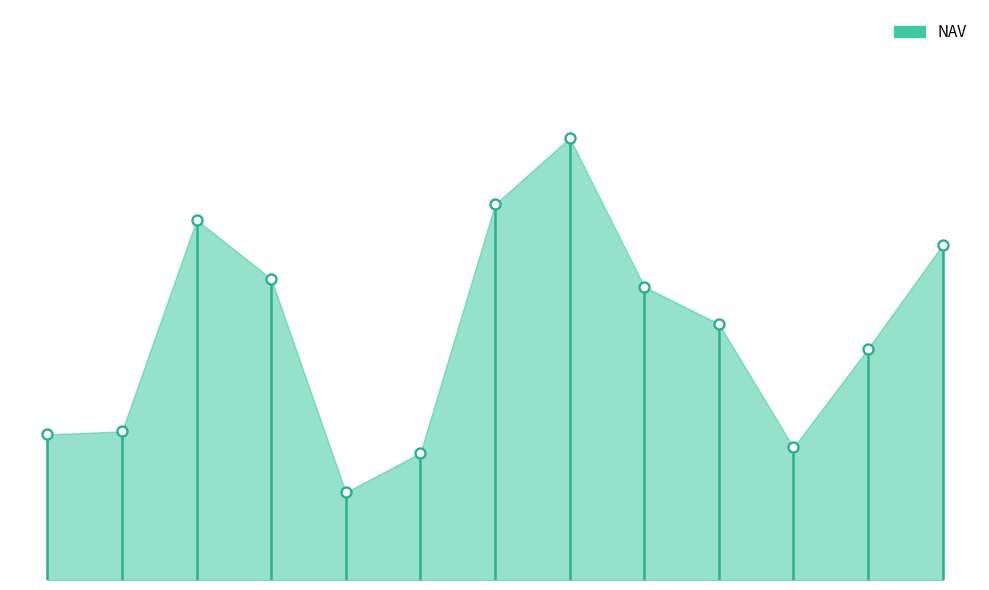

Approximately how many times larger is the value at 91 compared to 83?

1.0